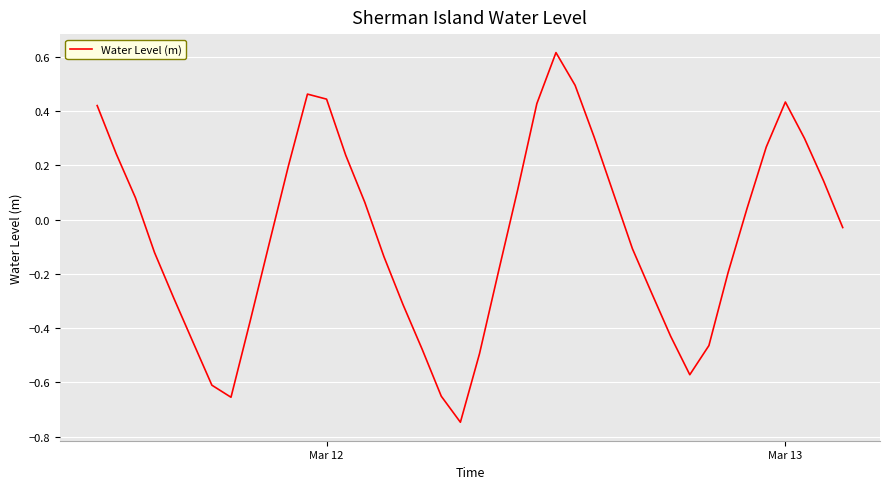

How many lines are shown in the chart?

1